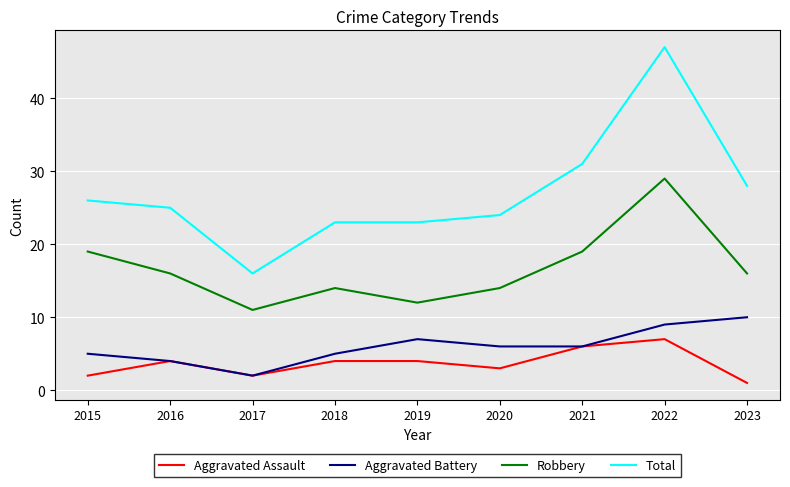

True or false: Aggravated Battery and Robbery intersect in this chart.

False